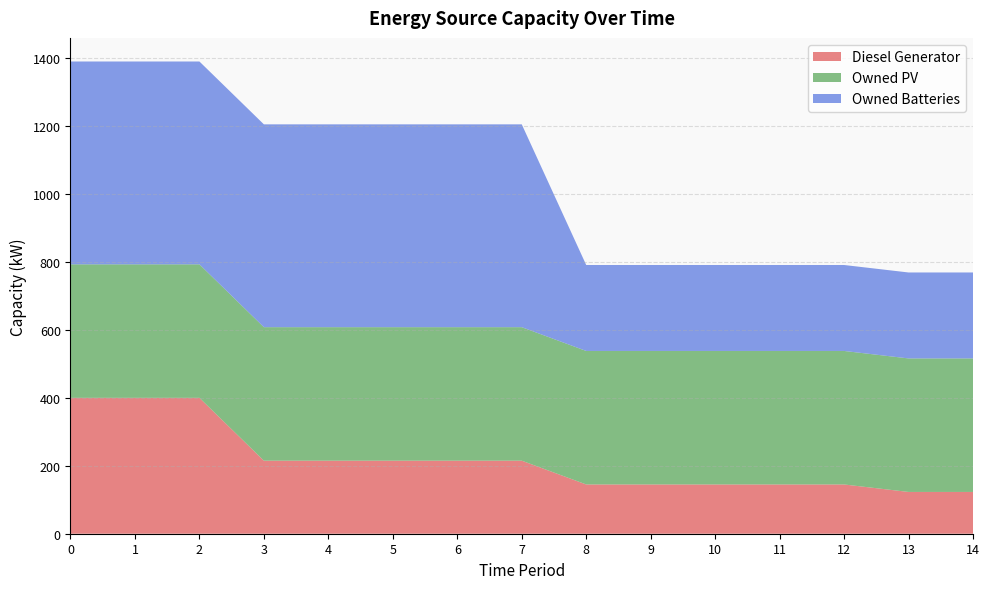

Is the value of Owned Batteries at 12 greater than the value of Diesel Generator at 3?

Yes